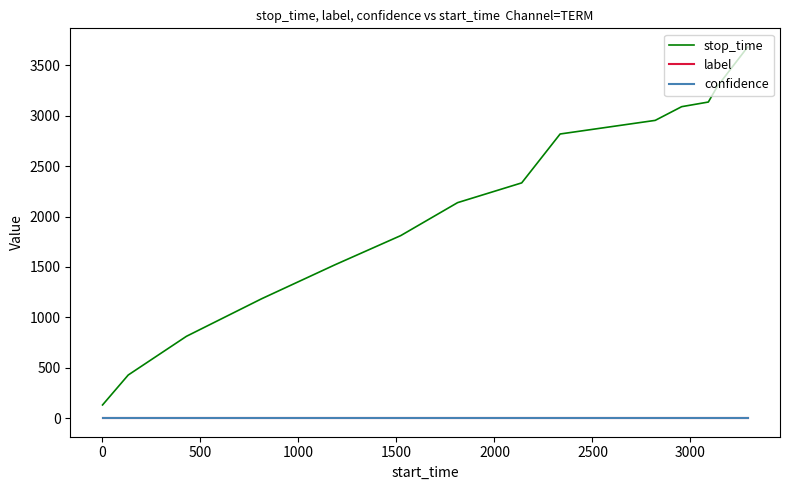

What is the maximum value for confidence?

0.6